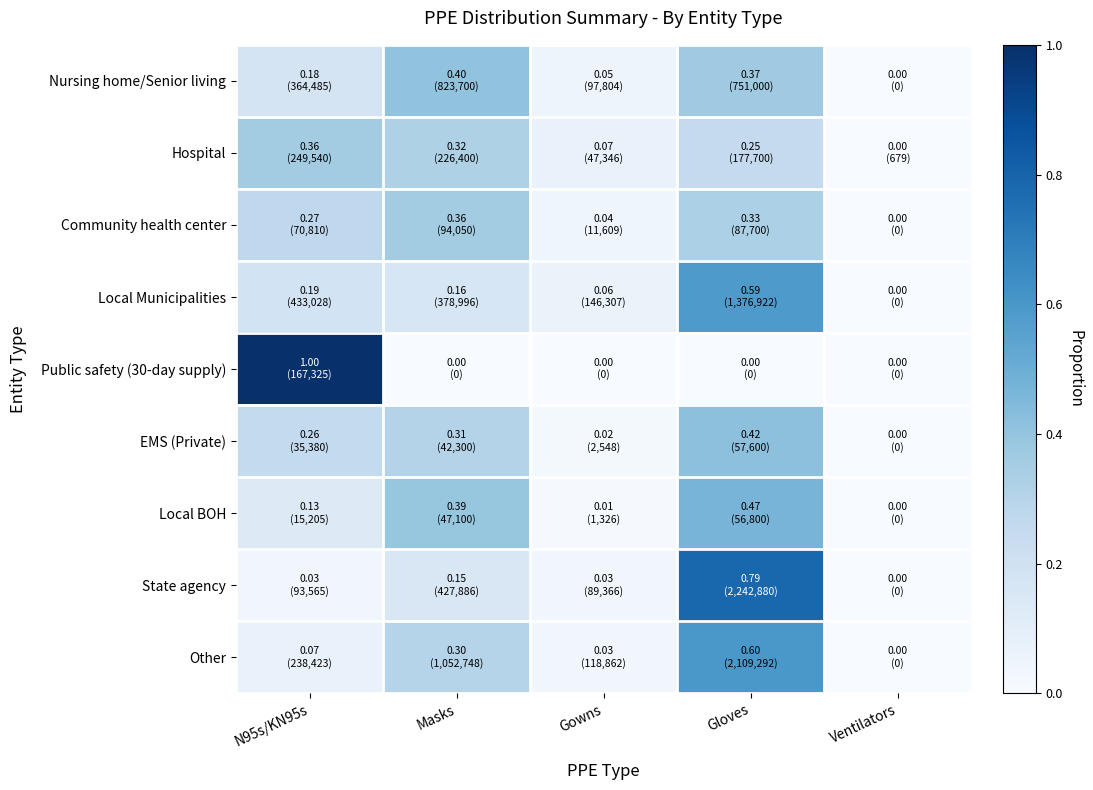

At which category is the sum across all series the highest?

Gloves